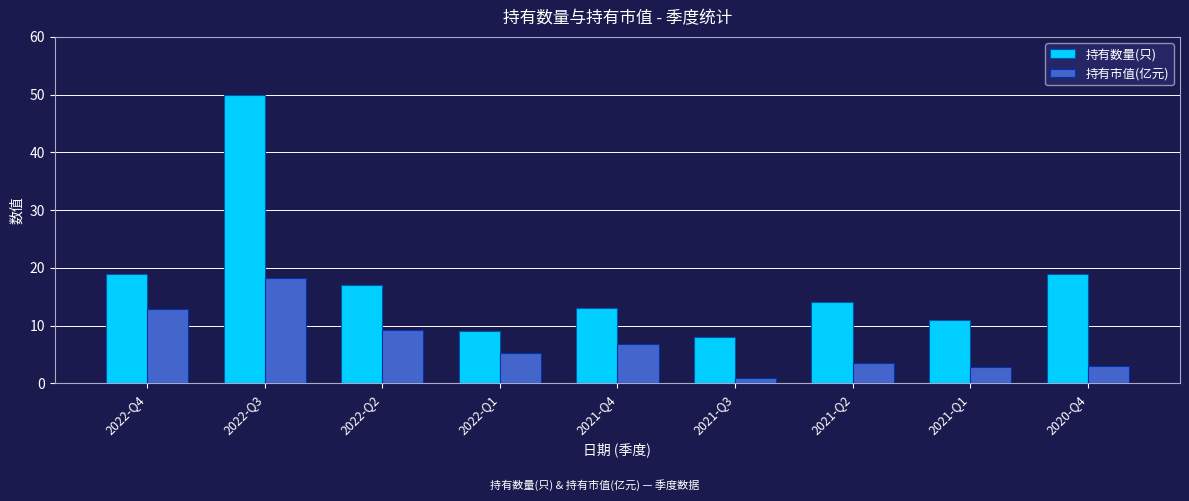

What is the spread (max minus min) of values at 2022-Q4?

6.1